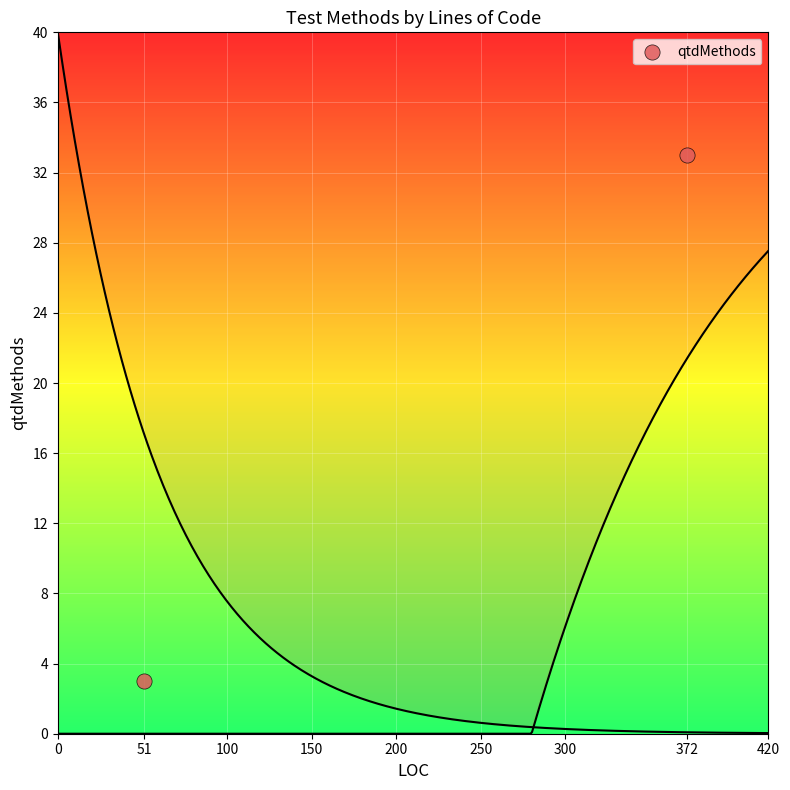

What is the average Y value?

18